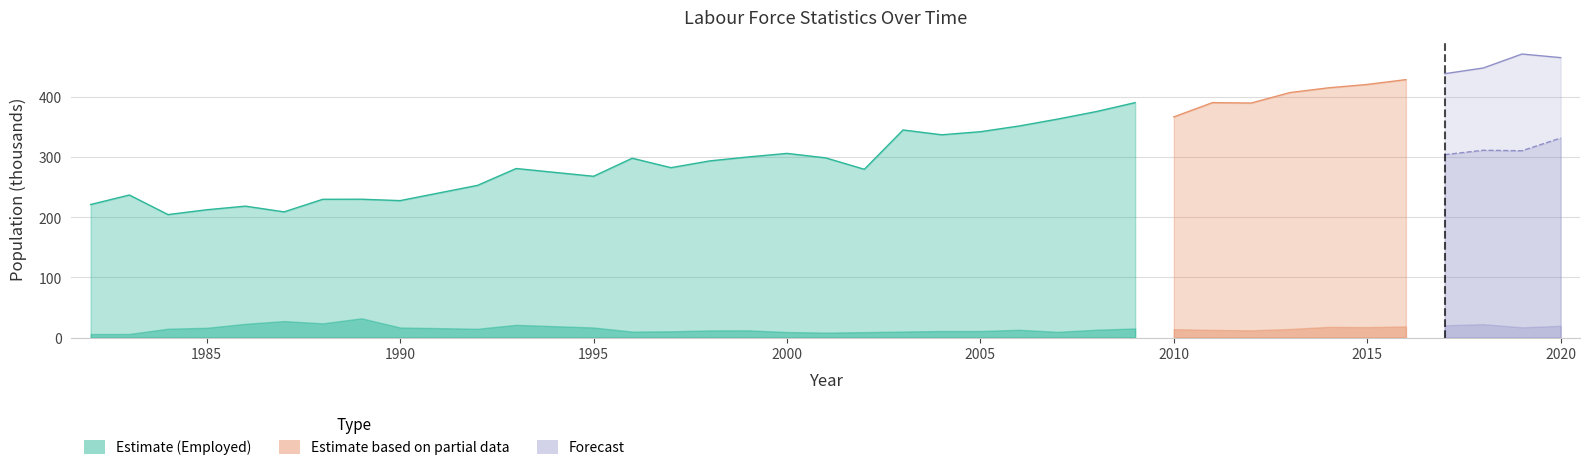

Reading left to right, what are all the values shown in this chart?

Employed: 221.1	236.9	204.4	212.4	218.4	208.9	229.8	229.9	227.6	252.9	280.9	268.0	298.0	282.3	293.5	300.1	306.0	298.6	279.6	344.9	336.9	342.0	351.5	363.0	375.5	390.3	366.6	390.3	389.6	407.0	414.9	420.5	428.5	438.3	447.8	471.0	465.0
Unemployed: 6.1	6.2	14.9	16.4	23.0	27.6	23.8	32.2	16.9	14.8	21.3	16.9	10.1	10.6	12.1	12.2	9.4	8.4	9.2	10.2	11.1	11.1	13.1	9.7	13.2	15.3	14.1	12.9	12.2	14.4	17.9	17.5	18.6	20.6	22.5	17.2	19.8
Outside labour force: 121.9	138.7	129.7	128.1	124.7	117.1	112.5	123.1	117.5	143.3	165.2	172.3	164.8	178.5	181.1	182.4	190.8	195.1	187.0	225.0	234.3	250.4	261.7	274.1	280.3	284.7	272.1	269.3	284.9	280.4	283.0	293.4	297.6	303.9	311.2	310.4	331.5